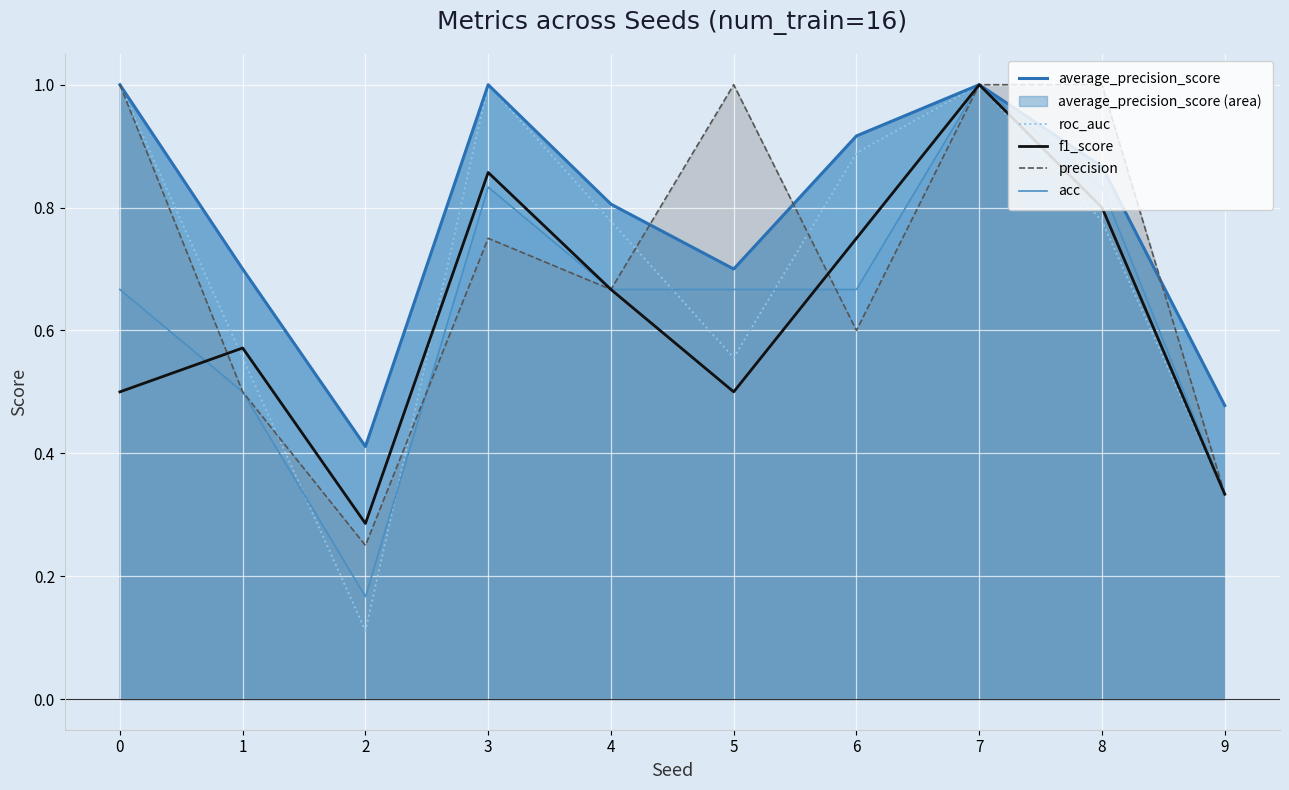

What are all the series names shown in the legend?

average_precision_score, roc_auc, f1_score, precision, acc